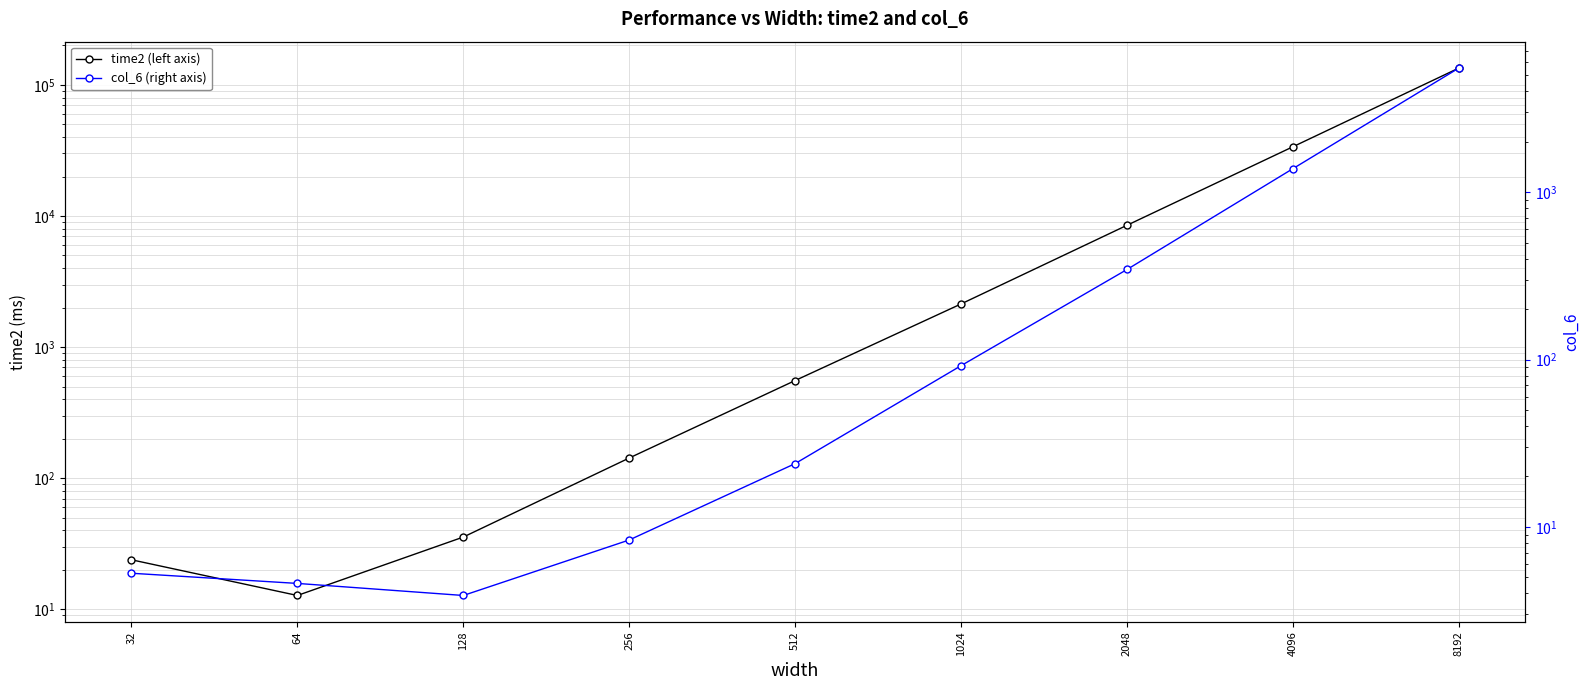

Reading right to left, transcribe all the data shown in this chart.

time2 (left axis): 134521.1	33769.5	8500.5	2135.1	556.1	142.6	35.6	12.7	23.9
col_6 (right axis): 5515.9	1382.1	345.2	91.9	23.9	8.4	3.9	4.6	5.3